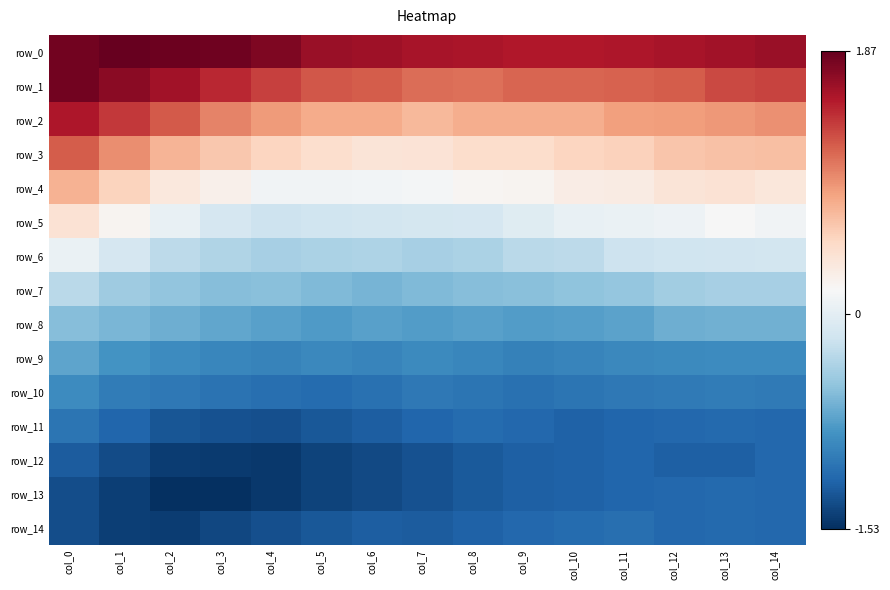

Is the value of row_1 at col_14 greater than the value of row_3 at col_0?

Yes